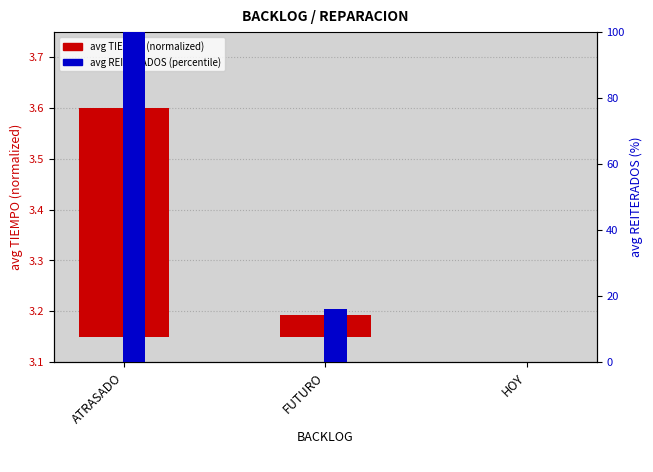

Which series has the largest total across all categories?

avg REITERADOS (percentile)